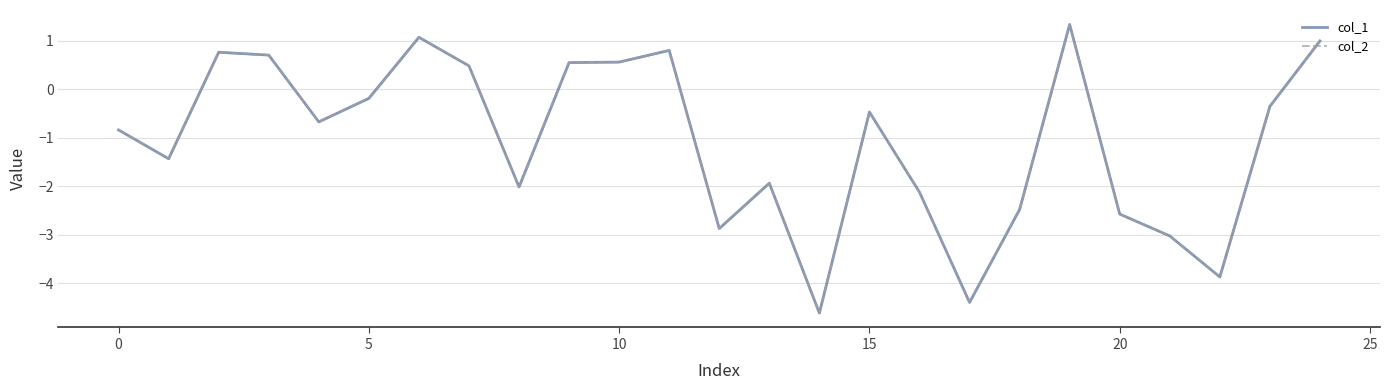

What is the sum of all col_2 values?

-26.5